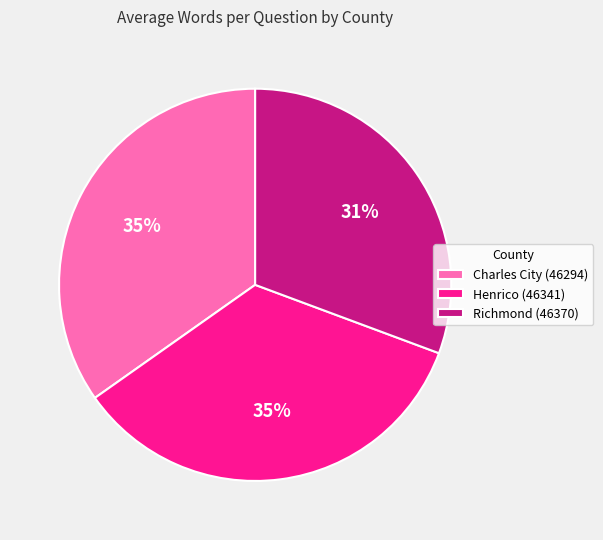

Between Henrico (46341) and Richmond (46370), which is larger?

Henrico (46341)